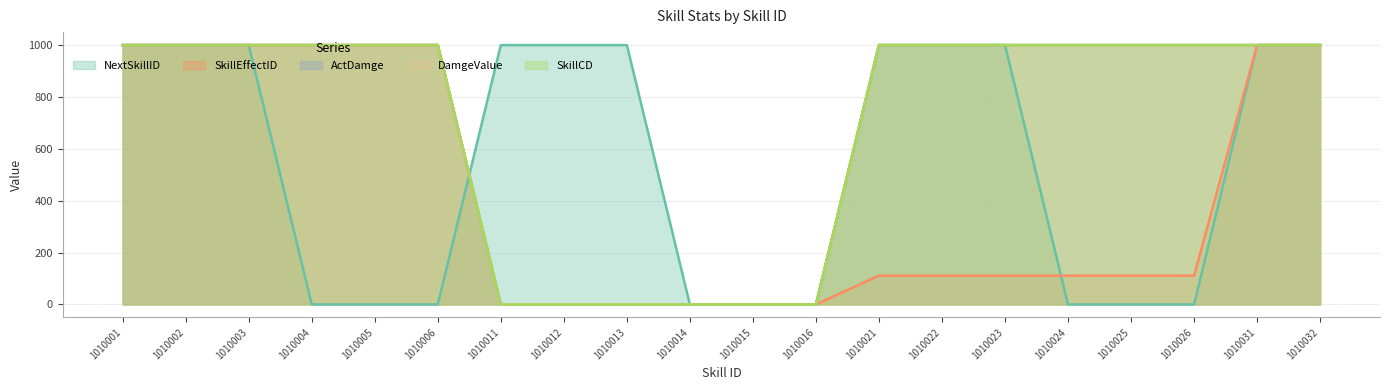

What is the value of the SkillCD point at the 4th from the left?

1000.0